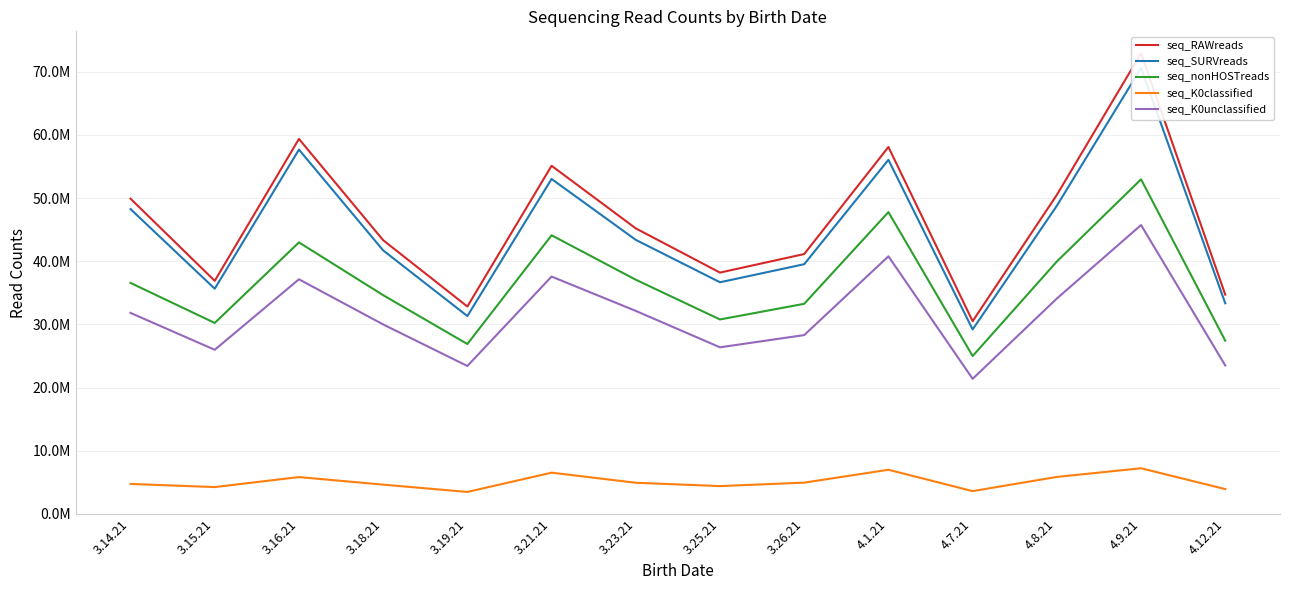

Count the number of categories in the chart.

14